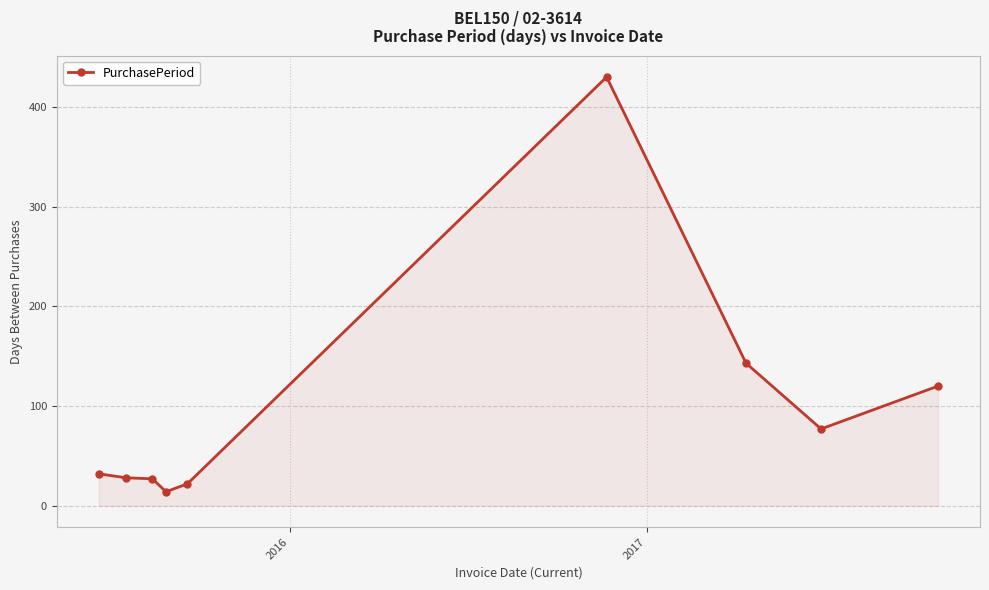

What is the value of the 4th point from the left?

14